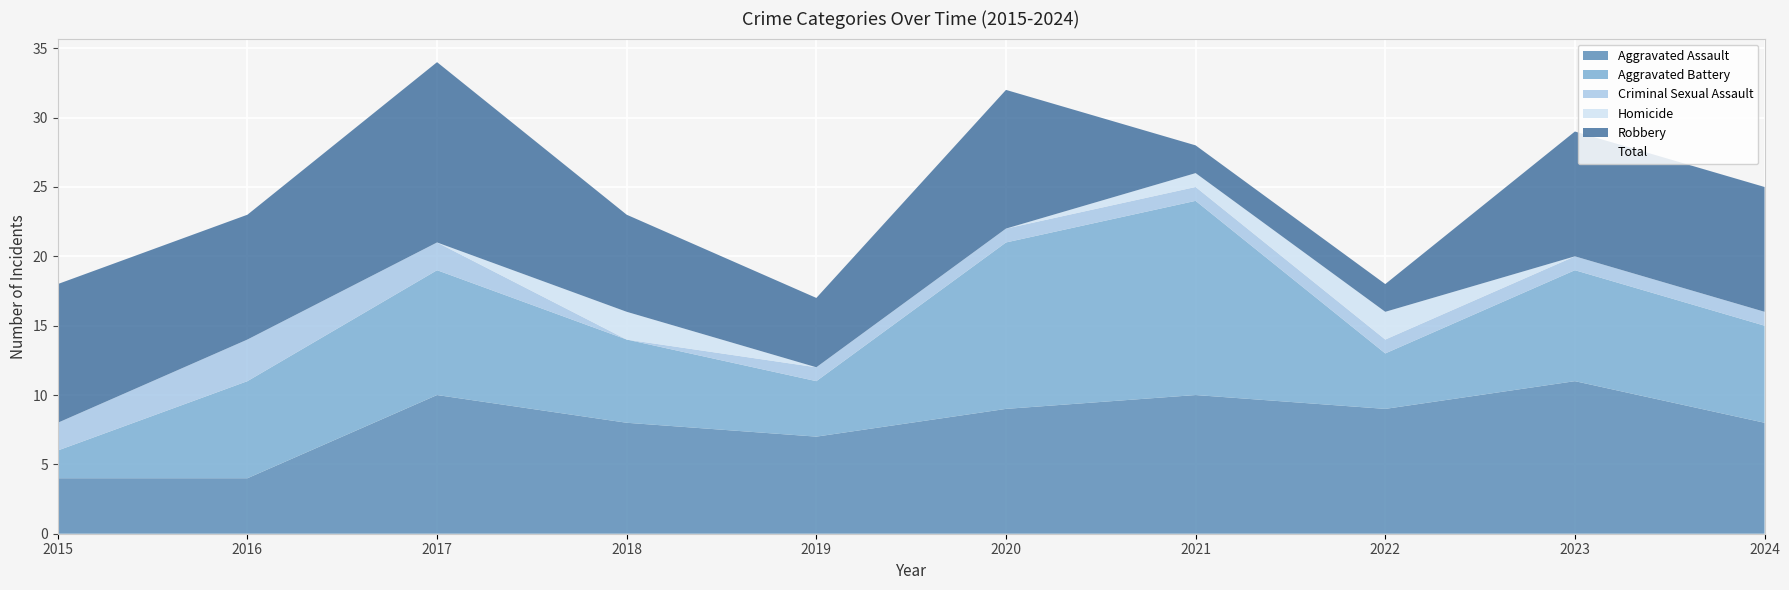

What is the value of the Homicide point at the 4th from the left?

2